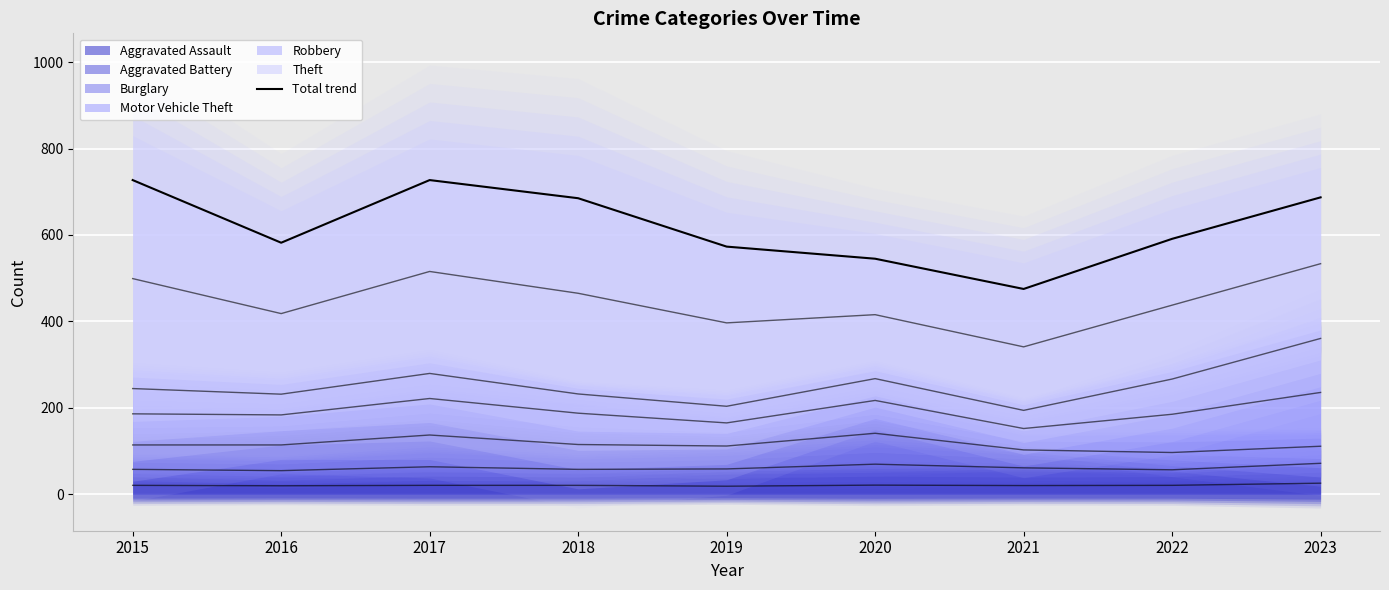

What is the value of the 6th point from the left?

545